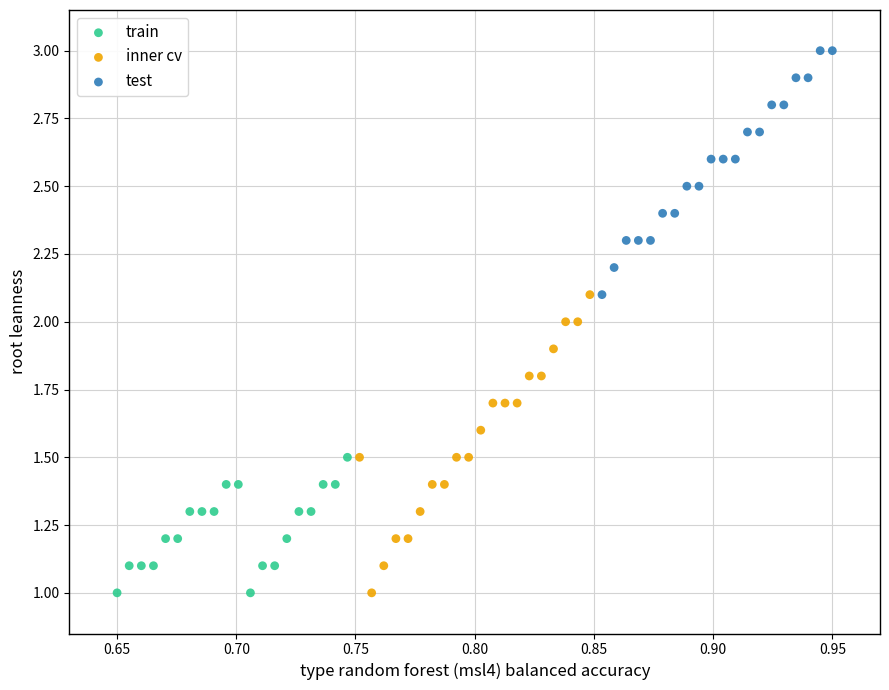

Which series contains the highest Y value?

test